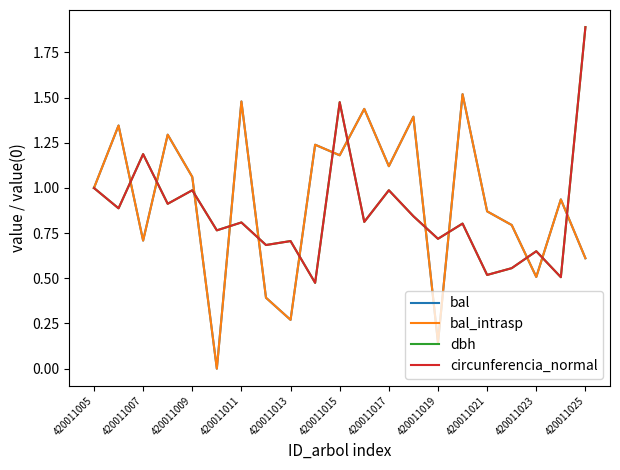

In bal_intrasp, how many points are higher than both neighbors (excluding endpoints)?

8